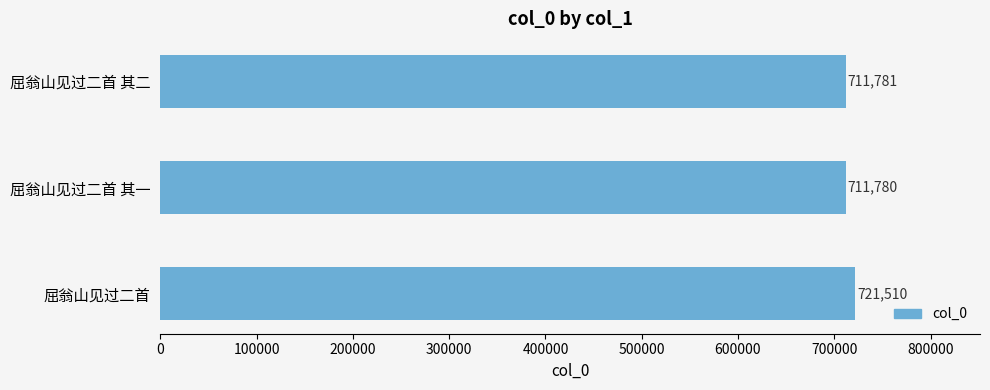

The chart shows a value of 229508 at 屈翁山见过二首. True or false?

False